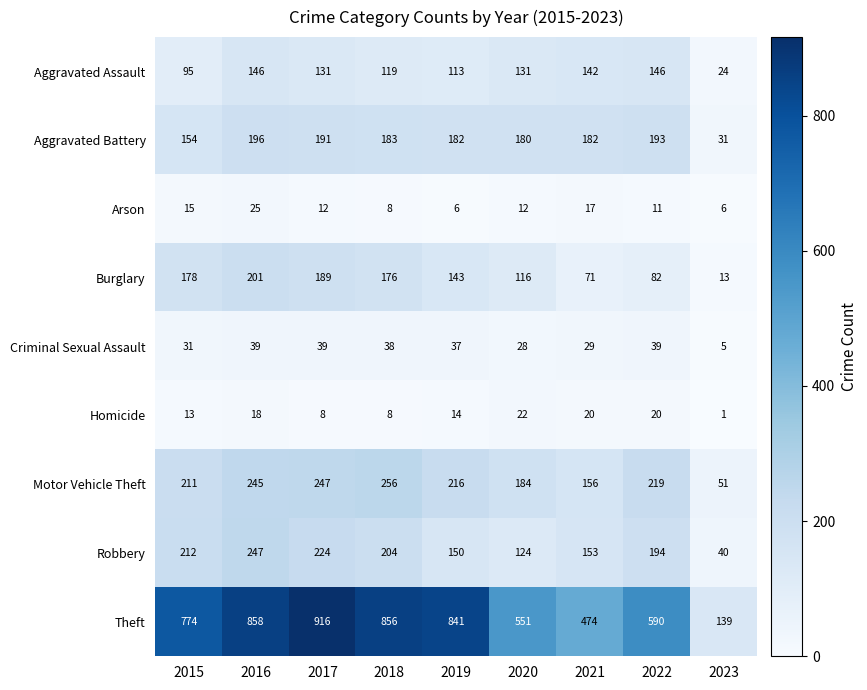

The Motor Vehicle Theft series shows 256 at 2018. True or false?

True